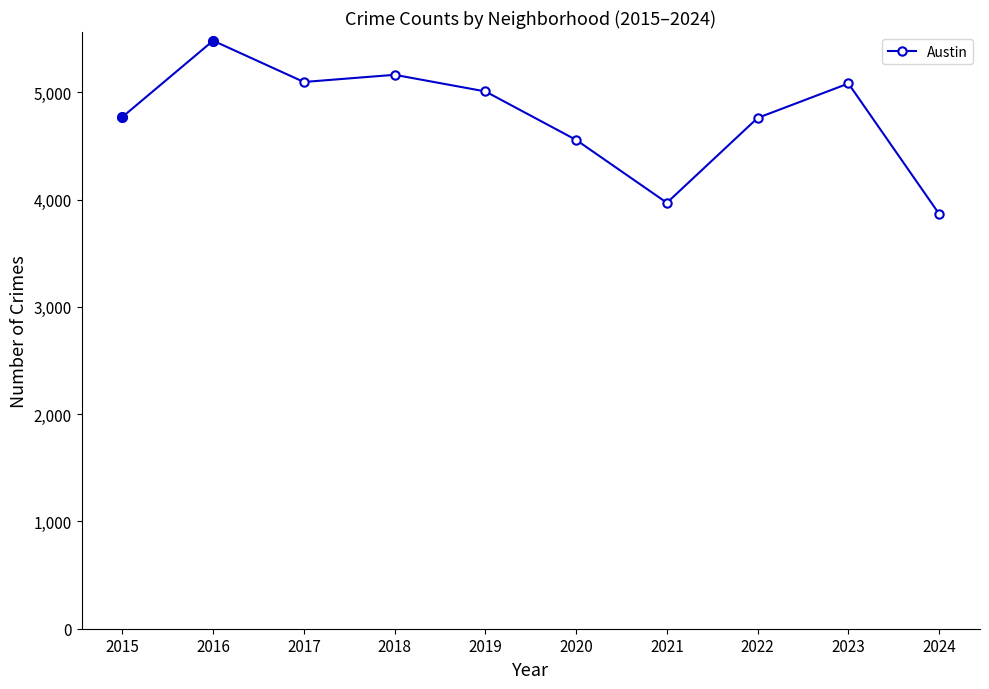

How many distinct data groups are displayed?

1